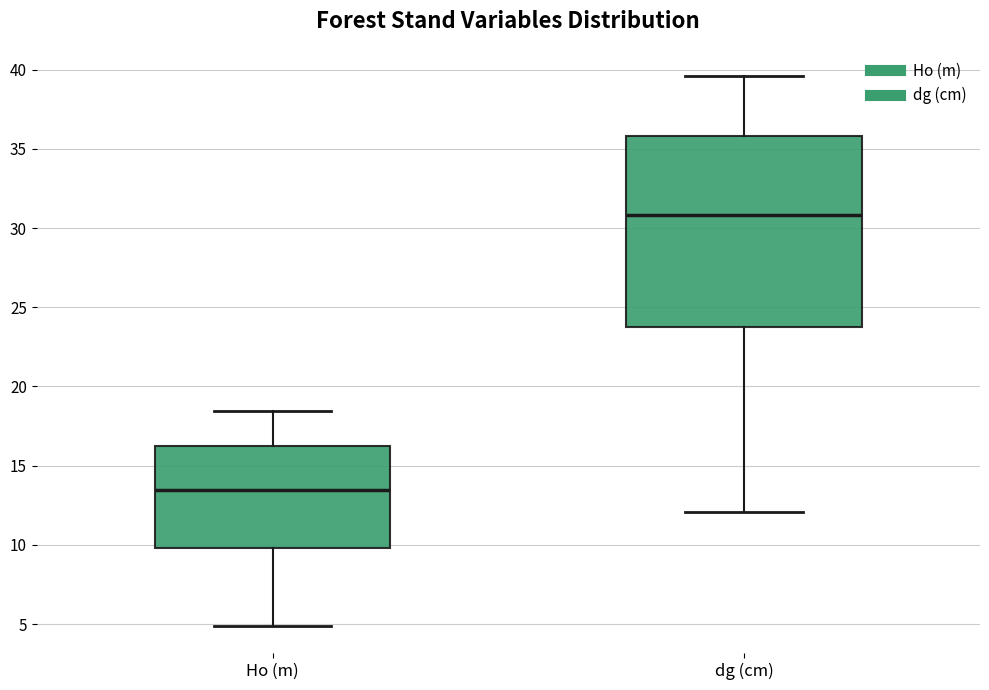

Reading left to right, transcribe this box plot: for each box, give where its median line is, the range the box spans, and where its two whiskers end, as read against the y-axis. The values are not printed on the chart, so give them approximately, as read against the axis.

Ho (m): median 13.5, box 10.0 to 16.0, whiskers 5.0 to 18.5
dg (cm): median 31.0, box 24.0 to 36.0, whiskers 12.0 to 39.5